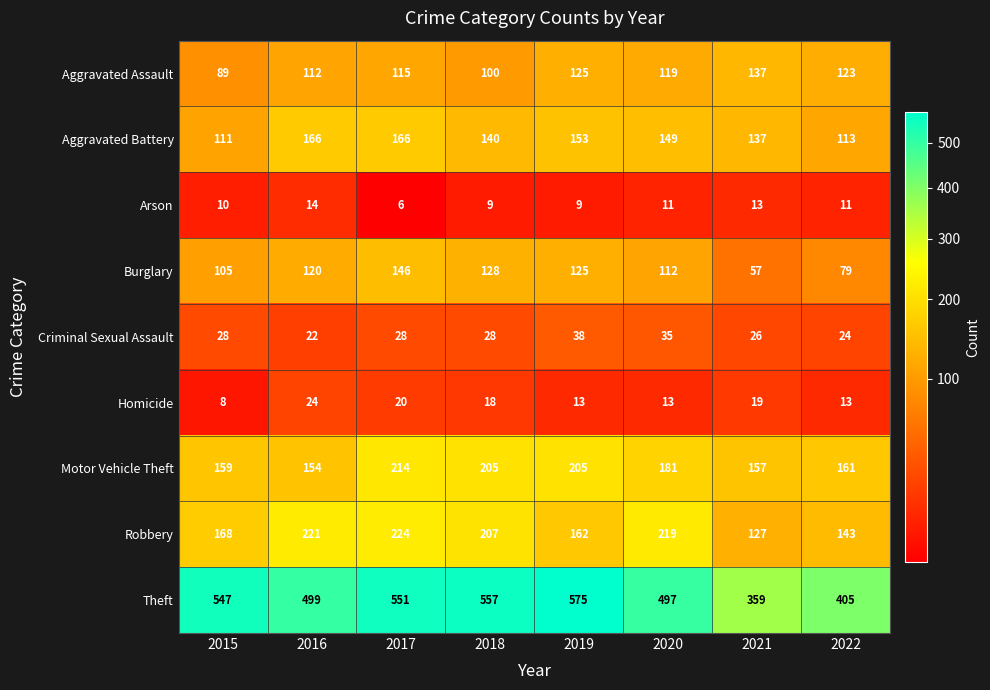

How many distinct data groups are displayed?

9